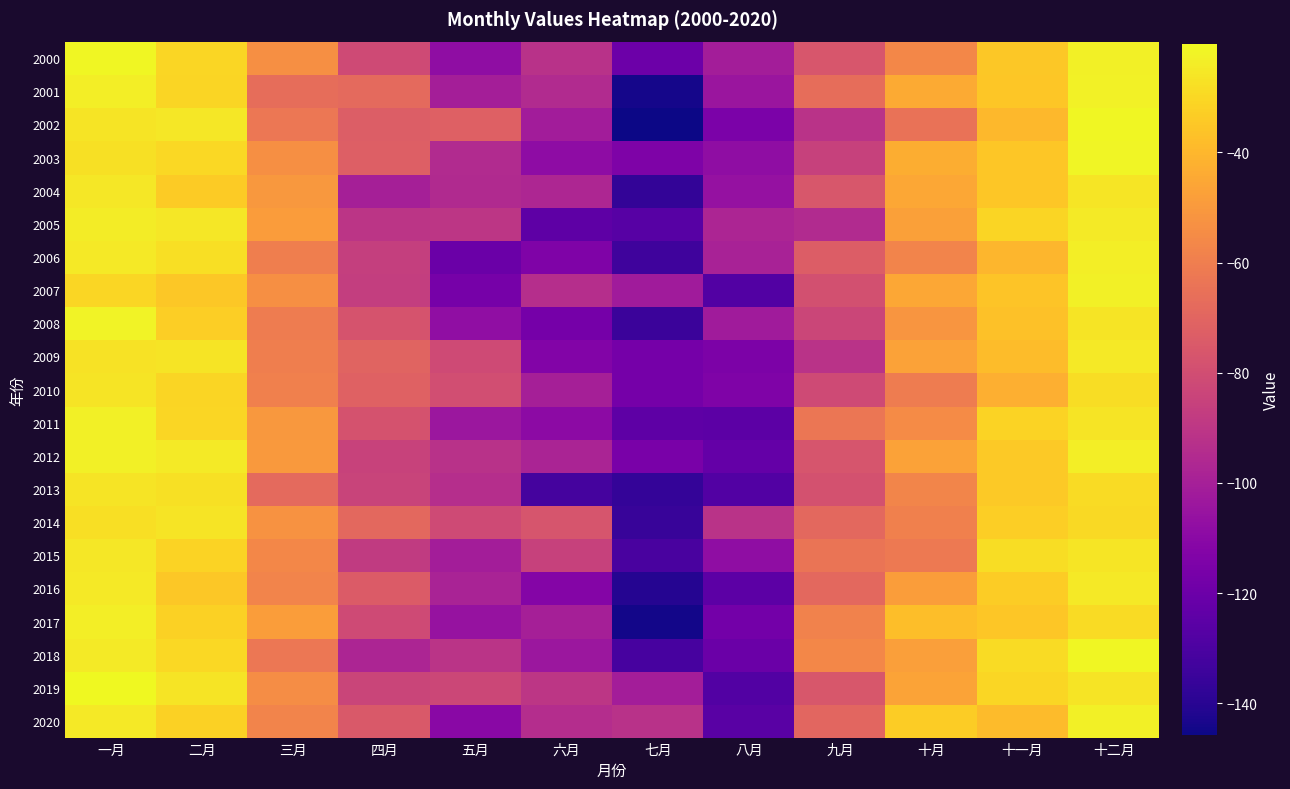

What is the total value across all series at 六月?

-2157.4